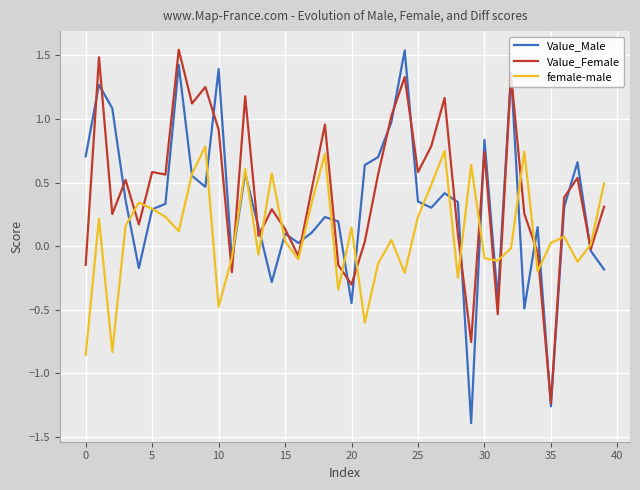

Reading left to right, transcribe all the data shown in this chart.

Value_Male: 0.7	1.3	1.1	0.4	-0.2	0.3	0.3	1.4	0.6	0.5	1.4	-0.1	0.6	0.1	-0.3	0.1	0.0	0.1	0.2	0.2	-0.4	0.6	0.7	1.0	1.5	0.4	0.3	0.4	0.3	-1.4	0.8	-0.4	1.4	-0.5	0.1	-1.3	0.3	0.7	-0.0	-0.2
Value_Female: -0.1	1.5	0.3	0.5	0.2	0.6	0.6	1.5	1.1	1.3	0.9	-0.2	1.2	0.1	0.3	0.1	-0.1	0.4	1.0	-0.1	-0.3	0.0	0.6	1.0	1.3	0.6	0.8	1.2	0.1	-0.8	0.7	-0.5	1.3	0.3	-0.0	-1.2	0.4	0.5	-0.0	0.3
female-male: -0.9	0.2	-0.8	0.2	0.3	0.3	0.2	0.1	0.6	0.8	-0.5	-0.1	0.6	-0.1	0.6	0.0	-0.1	0.3	0.7	-0.3	0.1	-0.6	-0.1	0.0	-0.2	0.2	0.5	0.7	-0.3	0.6	-0.1	-0.1	-0.0	0.7	-0.2	0.0	0.1	-0.1	0.0	0.5